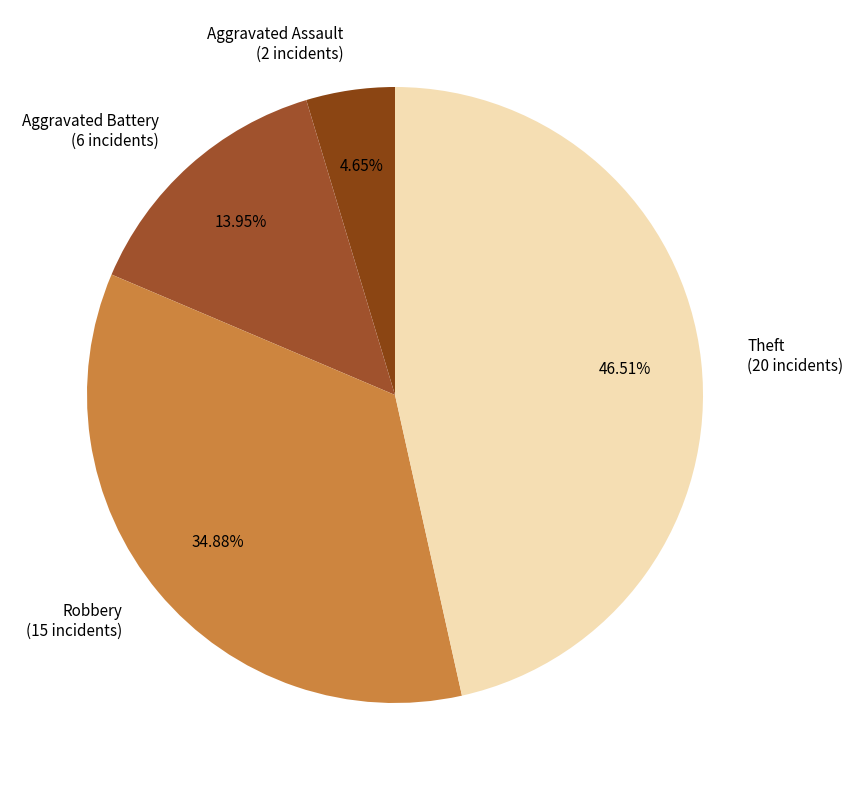

What is the largest slice in the pie chart?

Theft